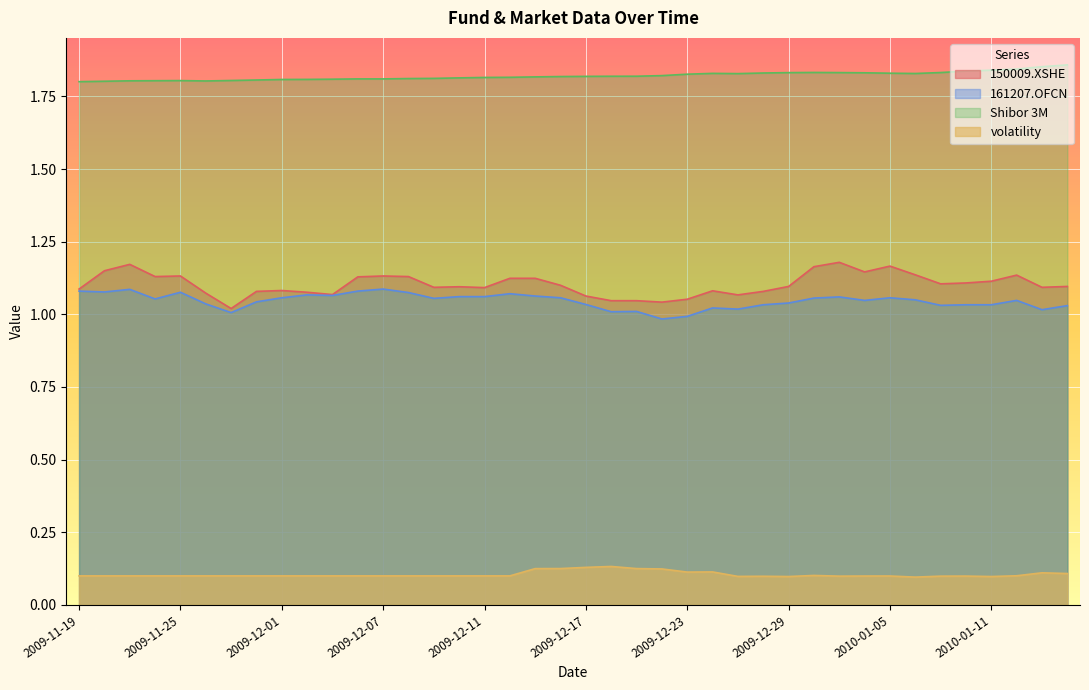

Between 2009-12-16 and 2010-01-04, which series saw the biggest shift?

150009.XSHE